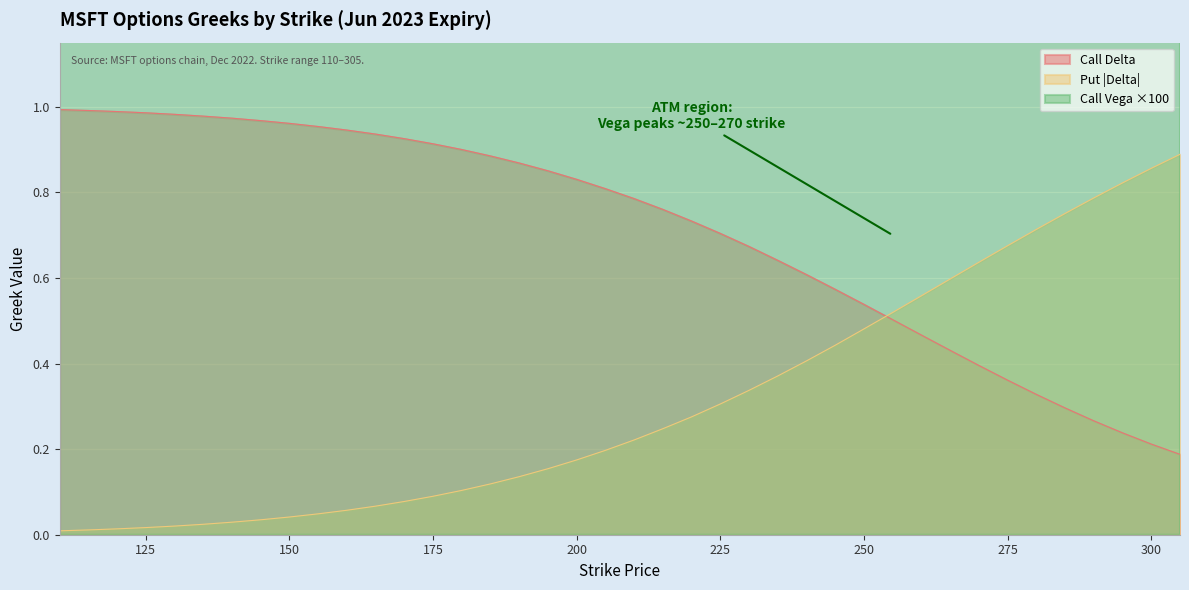

True or false: Call Vega and Call Delta intersect in this chart.

False